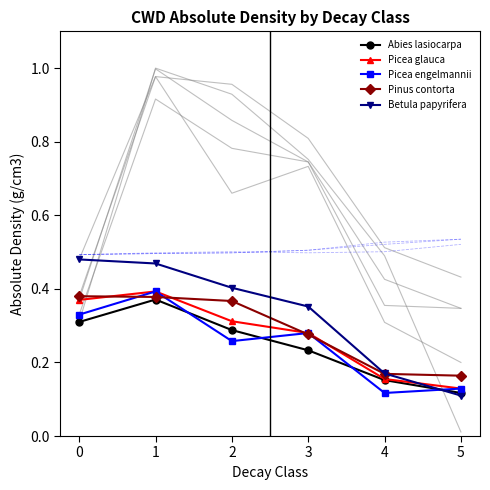

The value of Betula papyrifera at 3 is 0.4. True or false?

True